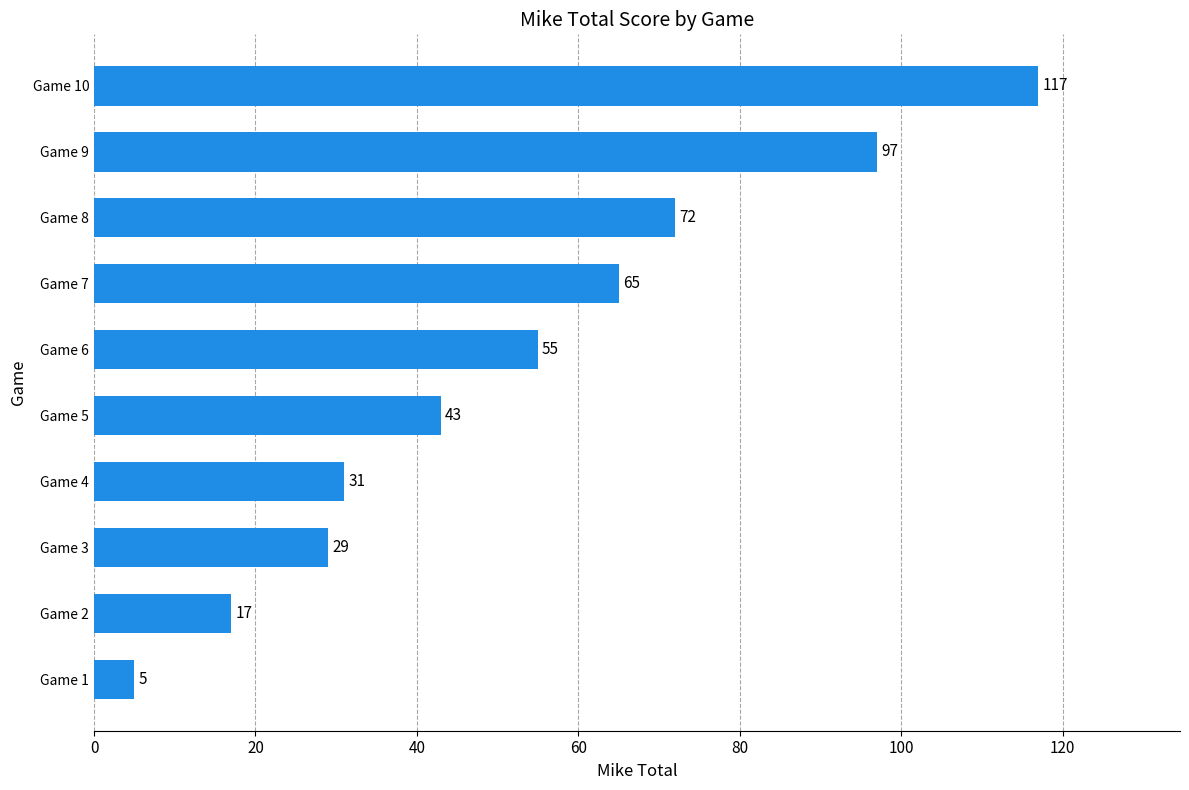

Reading bottom to top, transcribe all the data shown in this chart.

Game 1=5	Game 2=17	Game 3=29	Game 4=31	Game 5=43	Game 6=55	Game 7=65	Game 8=72	Game 9=97	Game 10=117